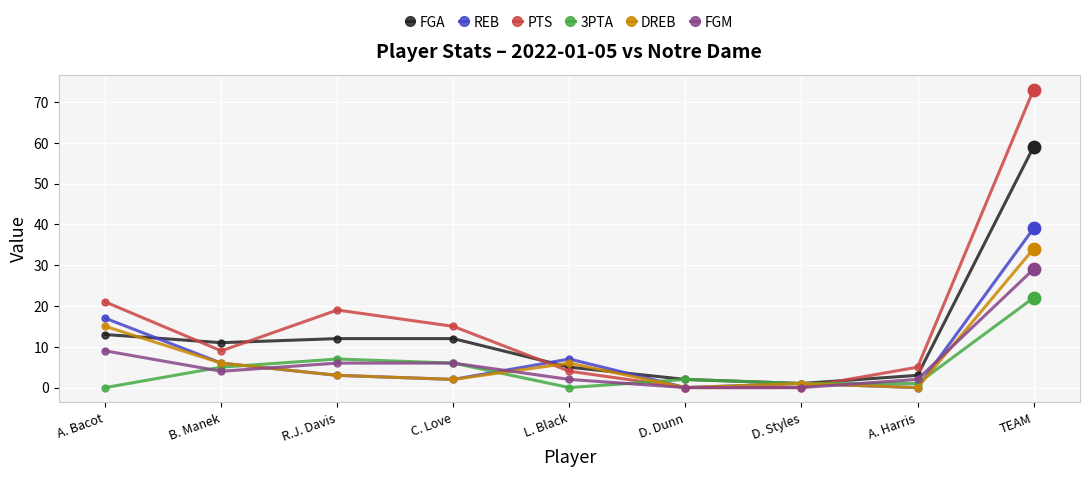

Which series has the largest total across all categories?

PTS